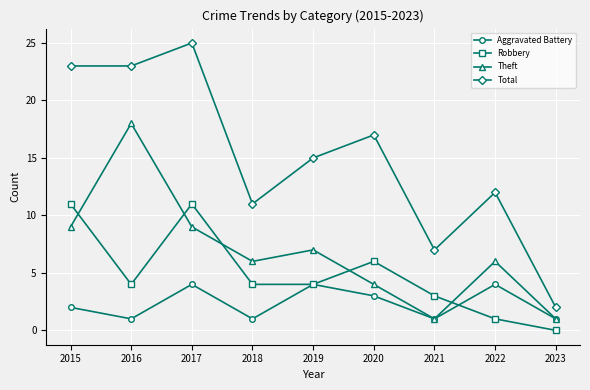

Which series has the largest total across all categories?

Total